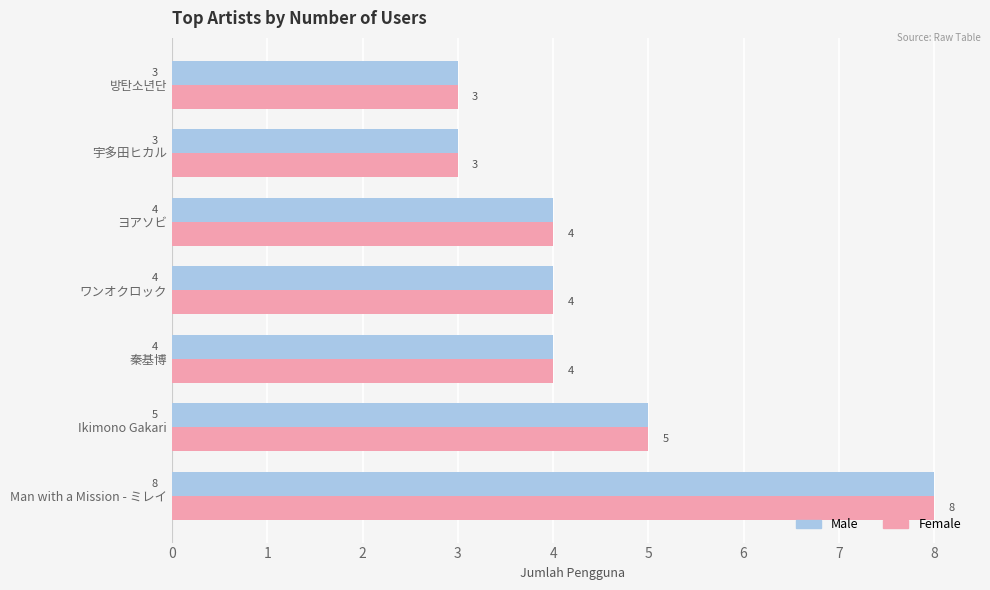

What is the highest value of the Female series?

8